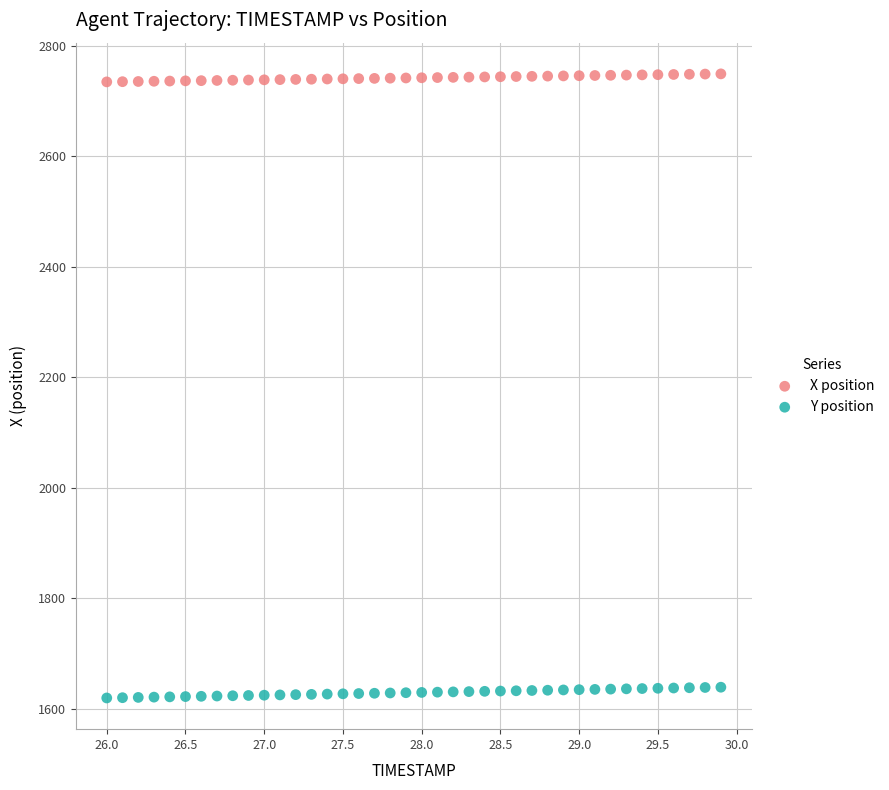

What are all the series names shown in the legend?

X position, Y position